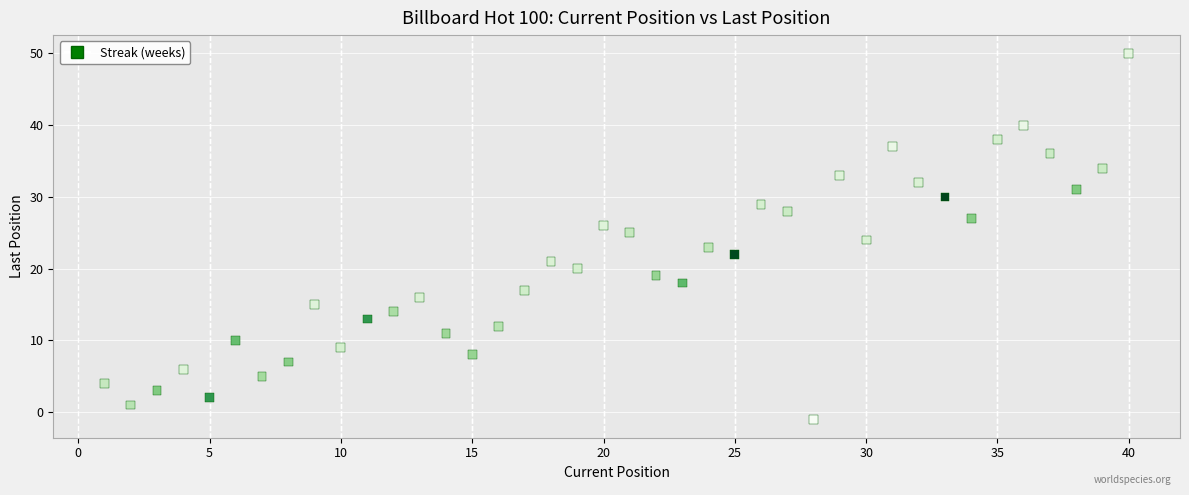

What is the range of Y values (max minus min)?

51